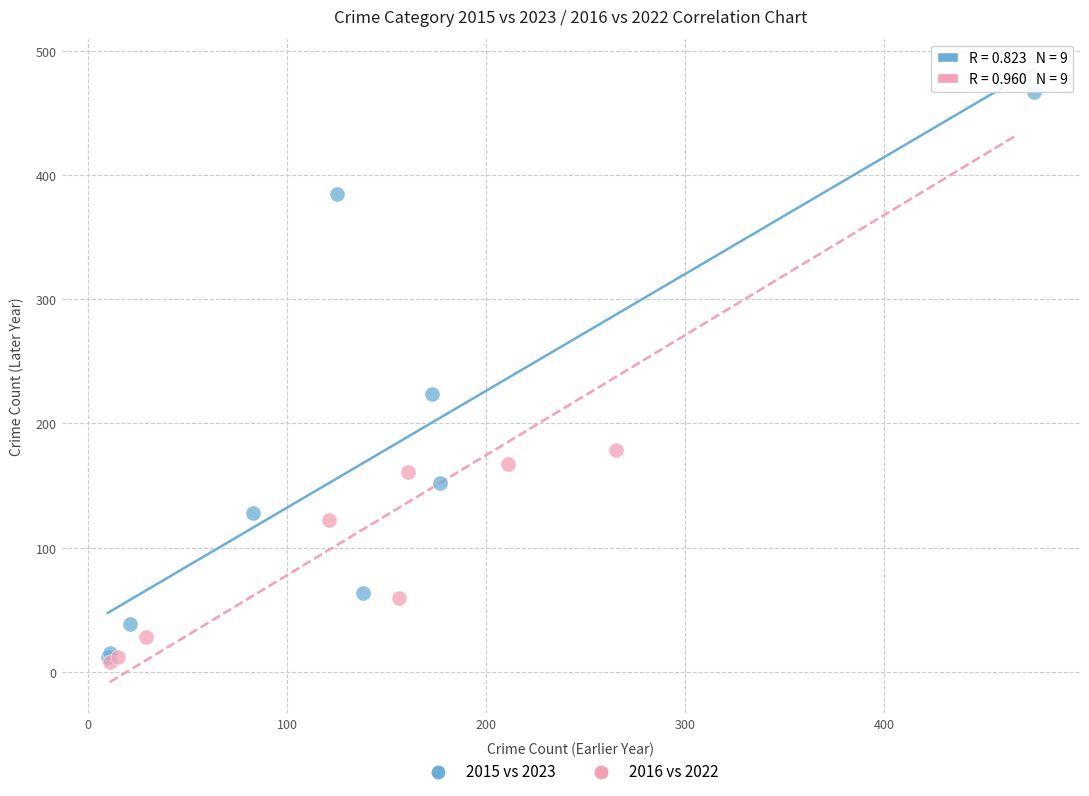

Which series has the widest spread of Y values?

2016 vs 2022